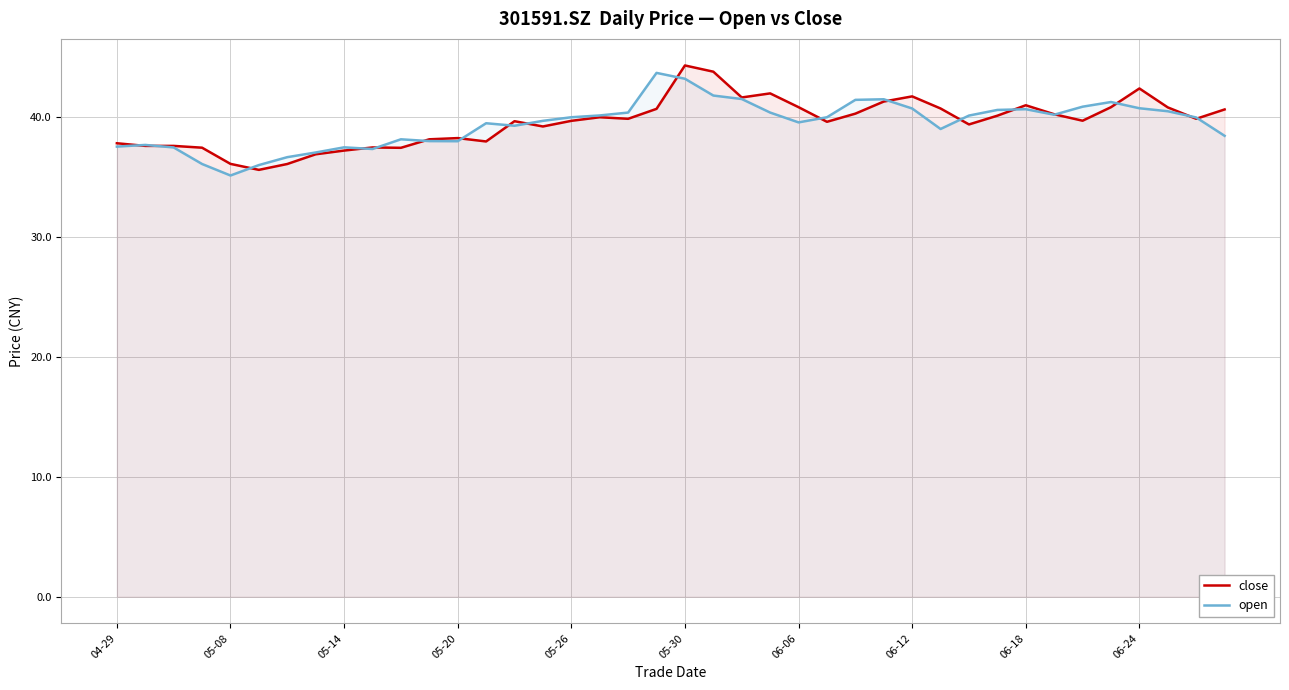

How many data points does each series have?

40